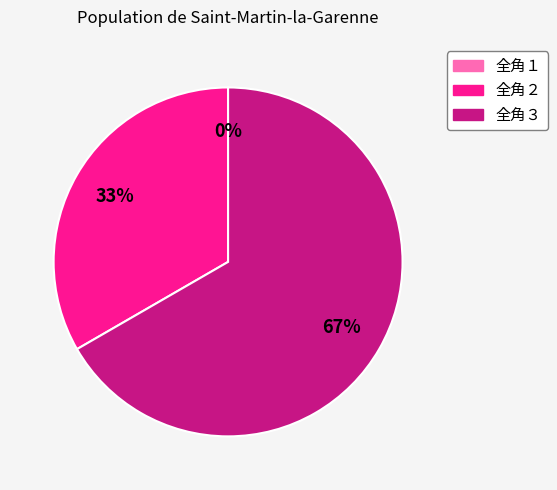

How many slices are in this pie chart?

3